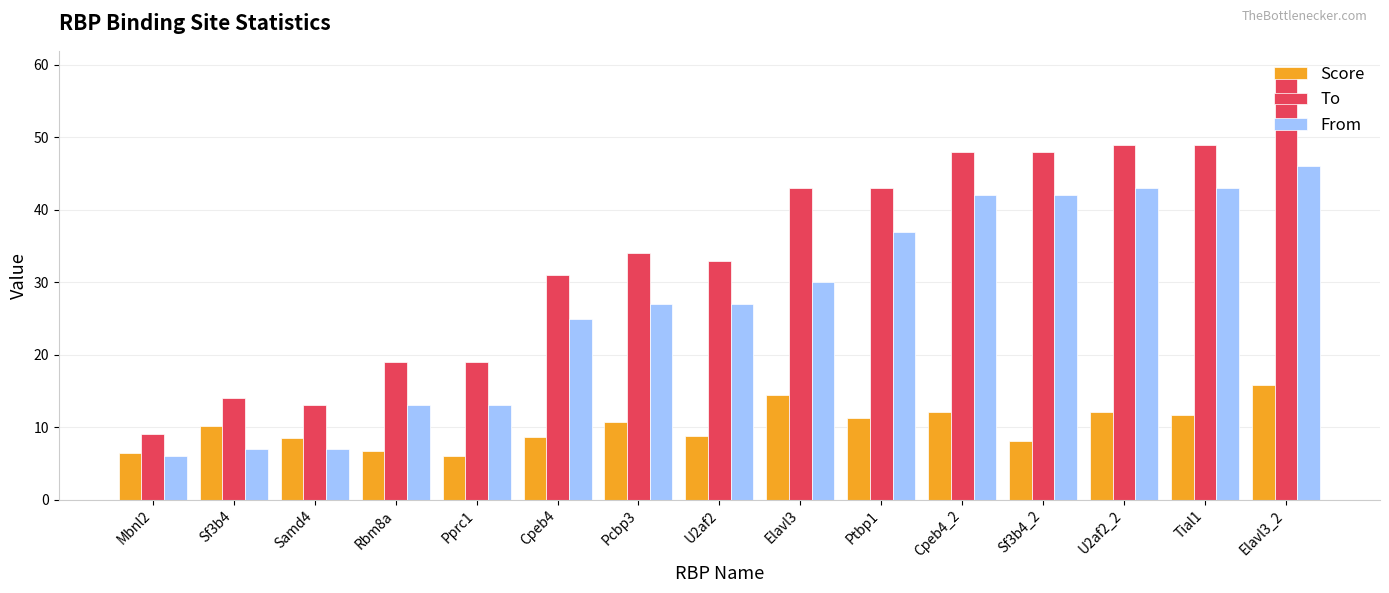

Rank the series by their average value, from highest to lowest.

To, From, Score